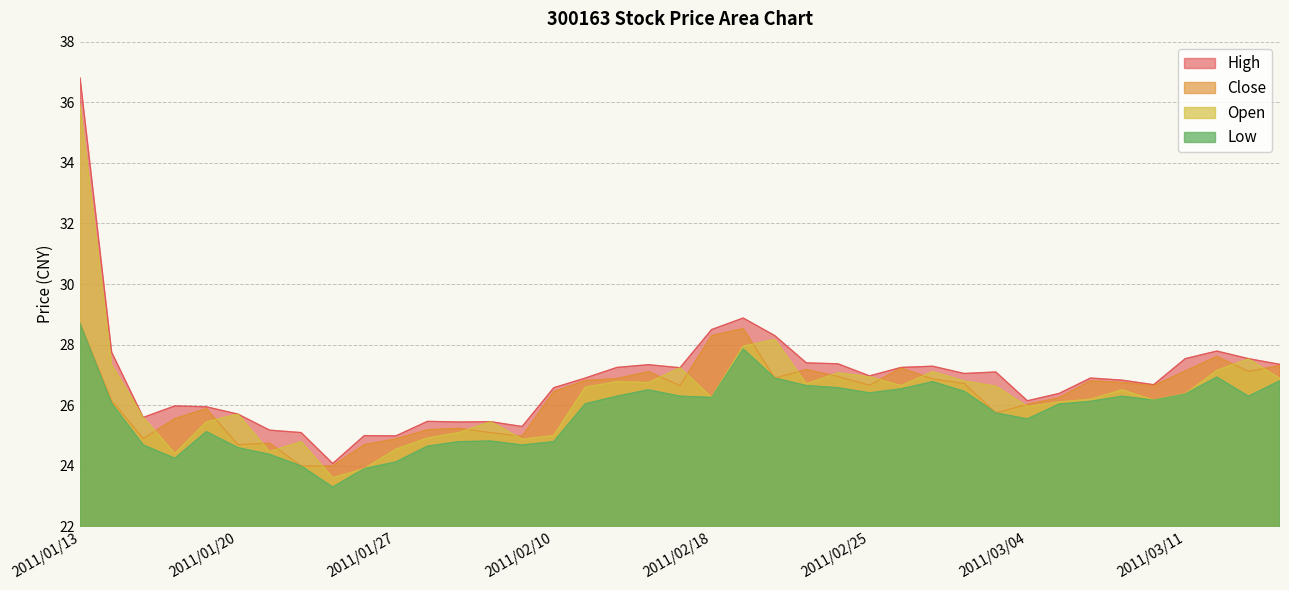

Is it true that High equals 39.5 at 2011/01/21?

False